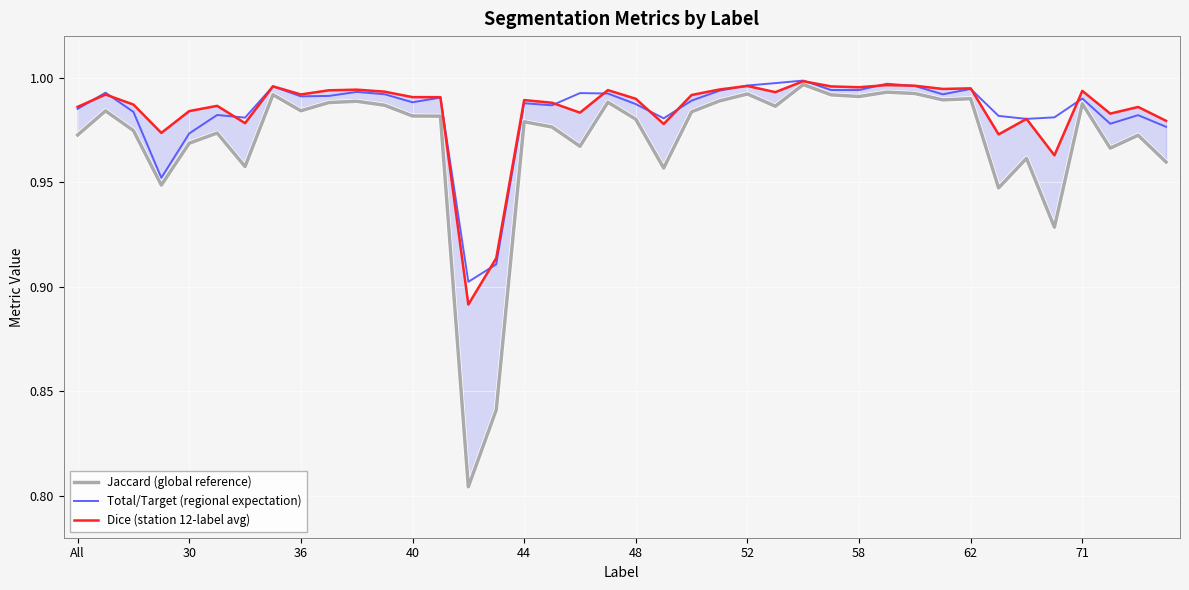

True or false: Dice (station 12-label avg) has a value of 1.0 at 25.

True